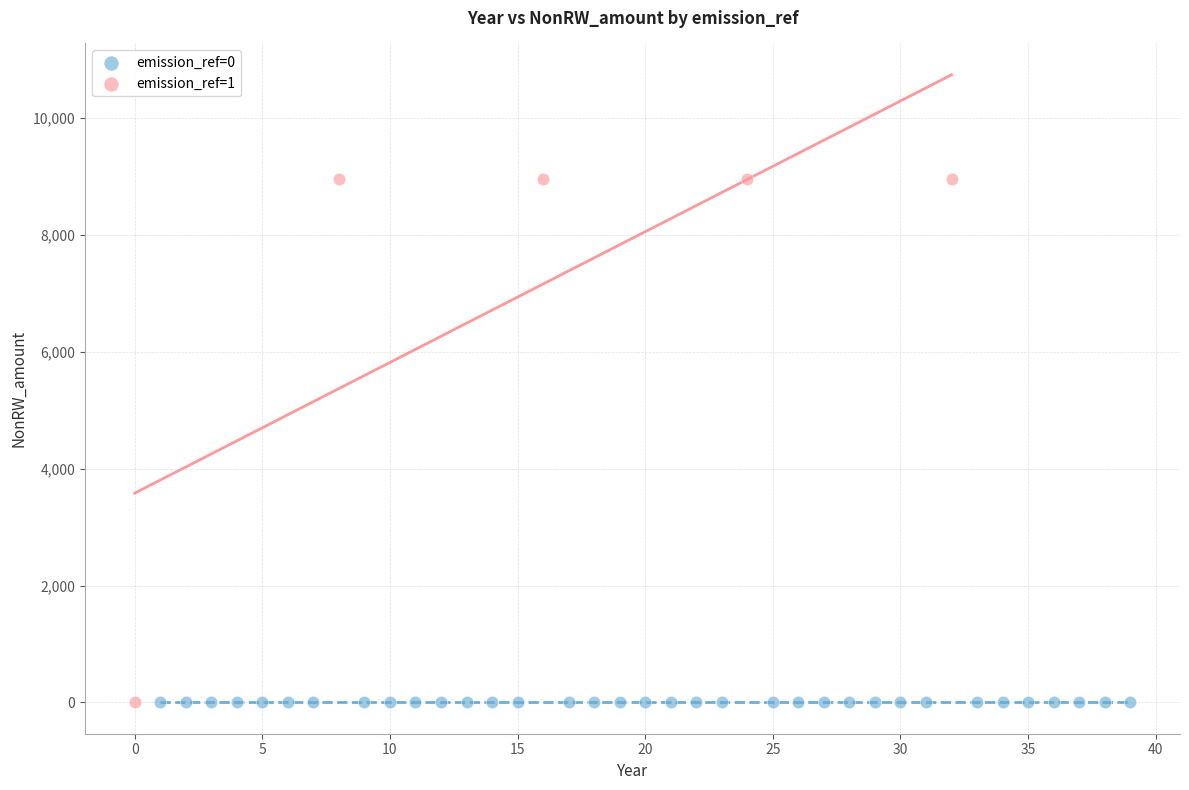

Which series reaches the maximum Y coordinate?

emission_ref=1